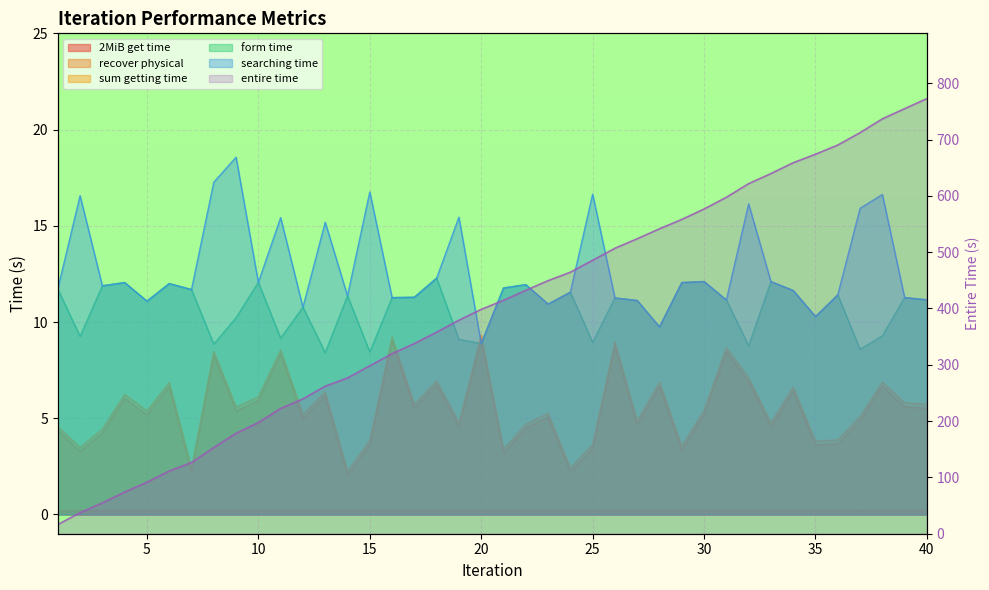

What is the difference between the highest and lowest values at 39?

754.6